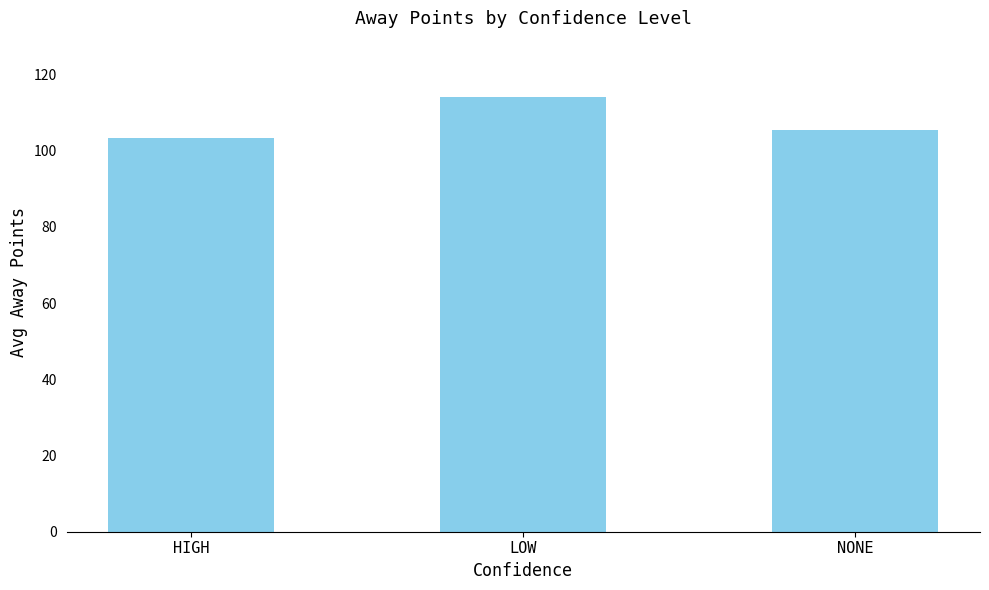

What is the ratio of the value at LOW to the value at NONE?

1.1